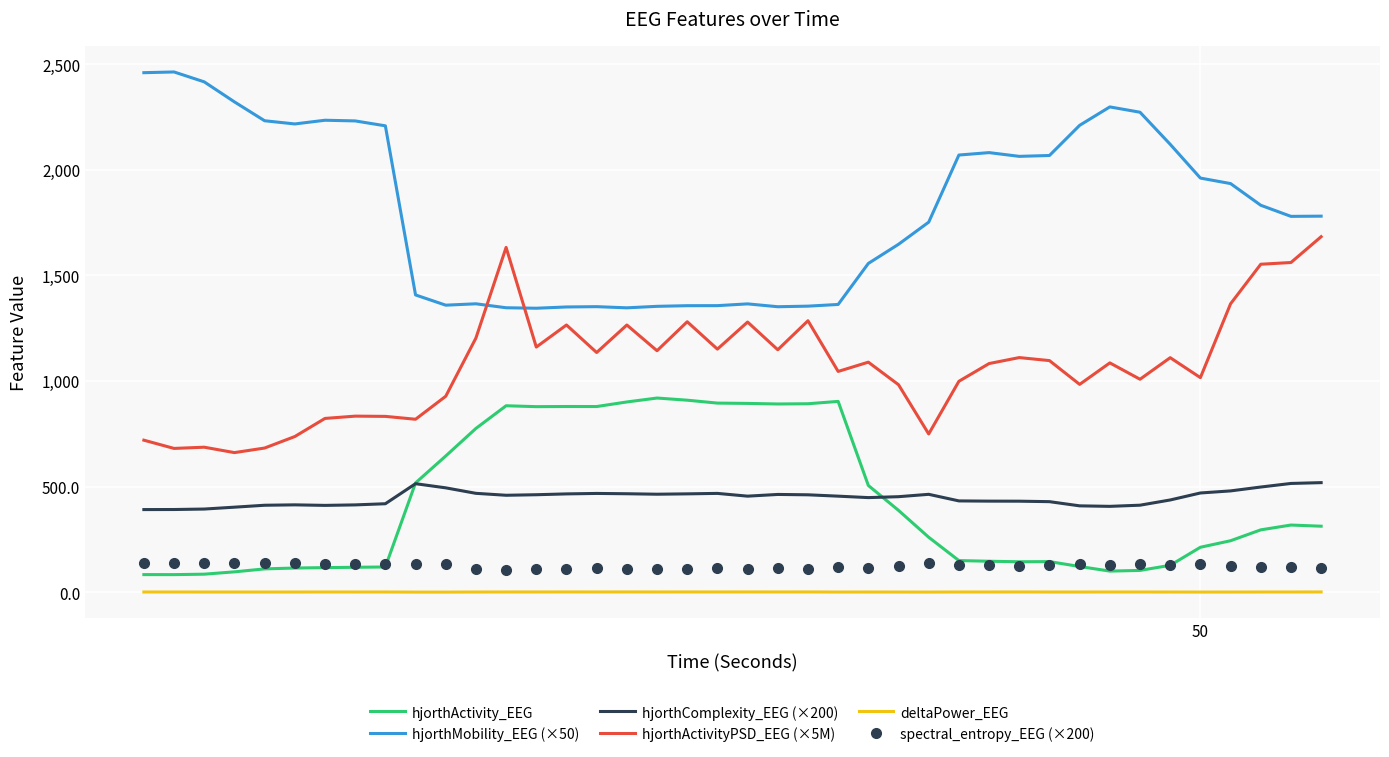

True or false: hjorthActivityPSD_EEG (×5M) and spectral_entropy_EEG (×200) cross at least once.

False